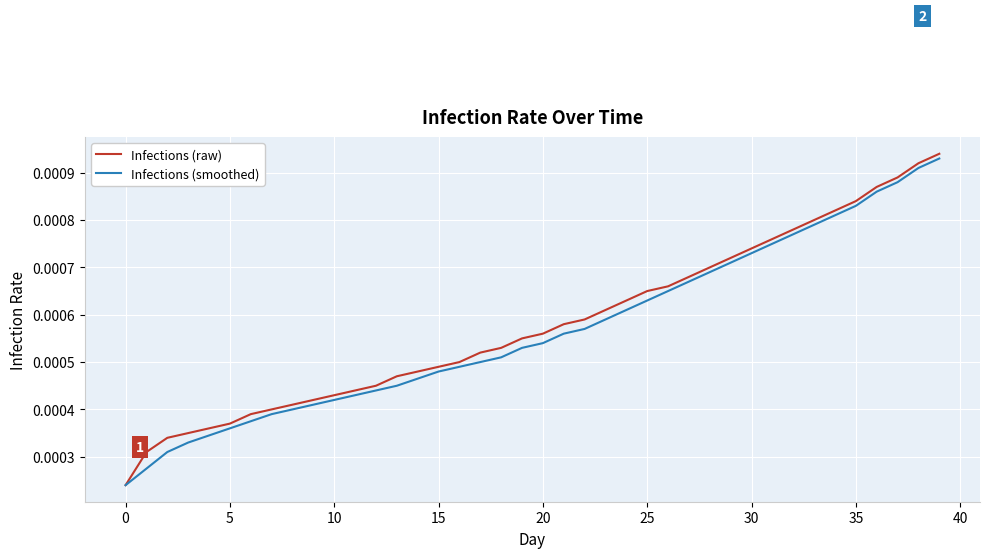

Count the number of data series in this chart.

2